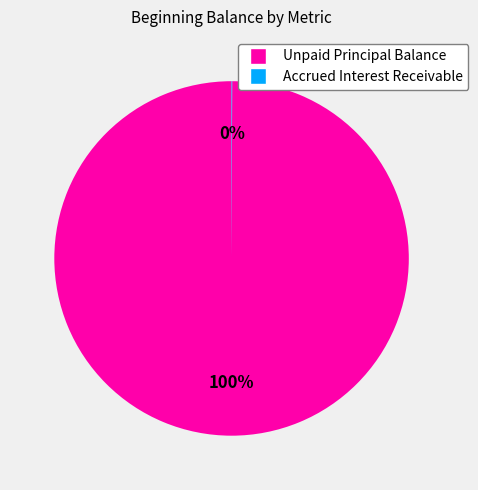

The Unpaid Principal Balance slice represents 100% of the pie. True or false?

True